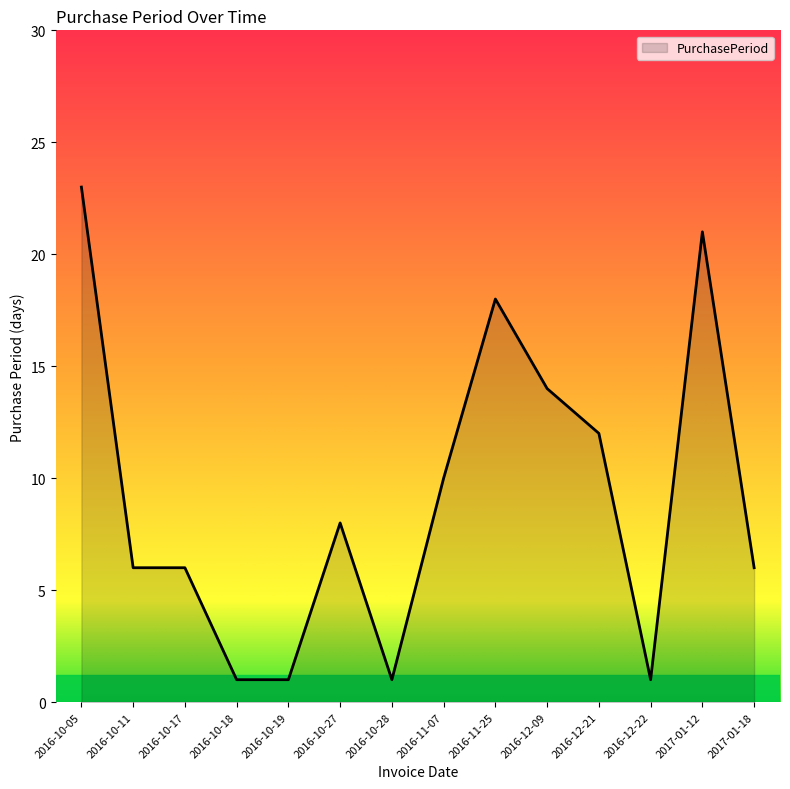

What position from the right is 2016-10-28?

8